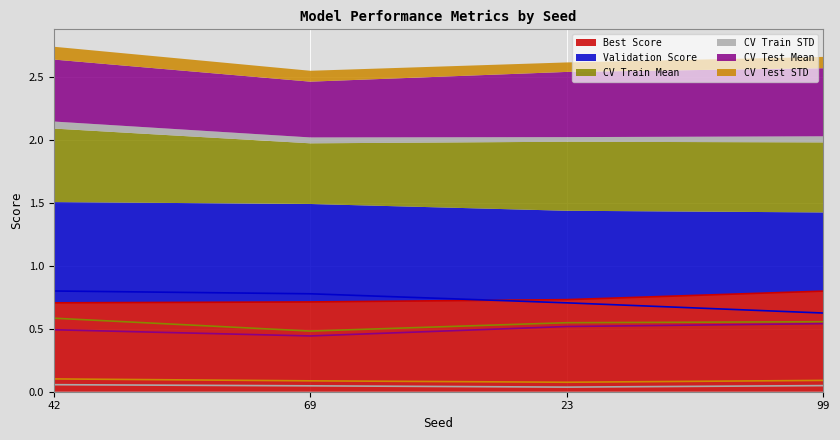

True or false: CV Test Mean and CV Train STD intersect in this chart.

False